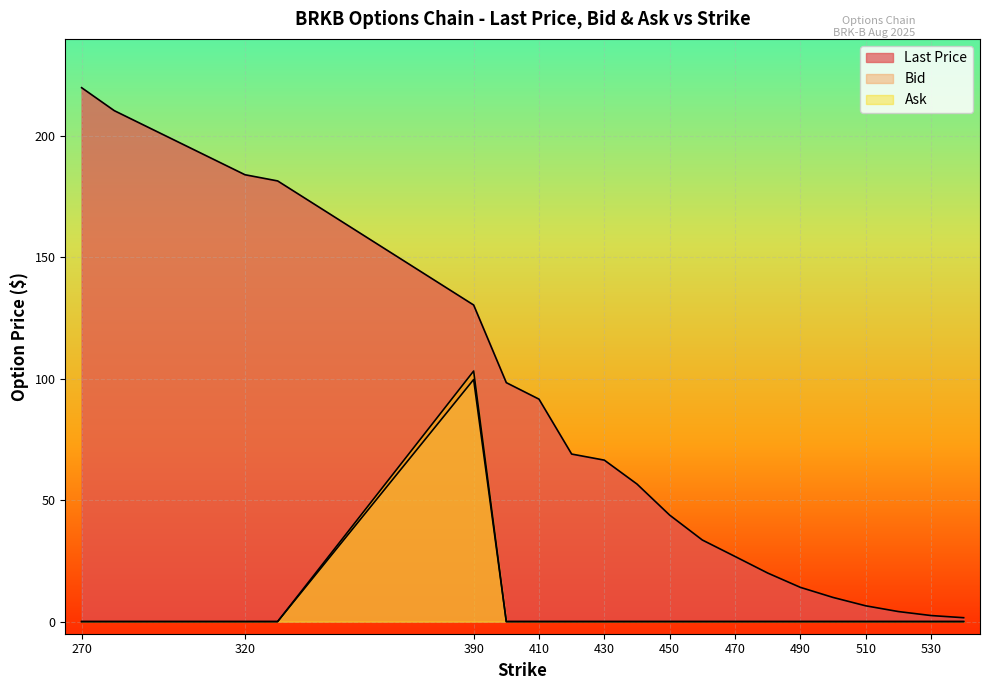

At how many categories does at least one series exceed 13?

15